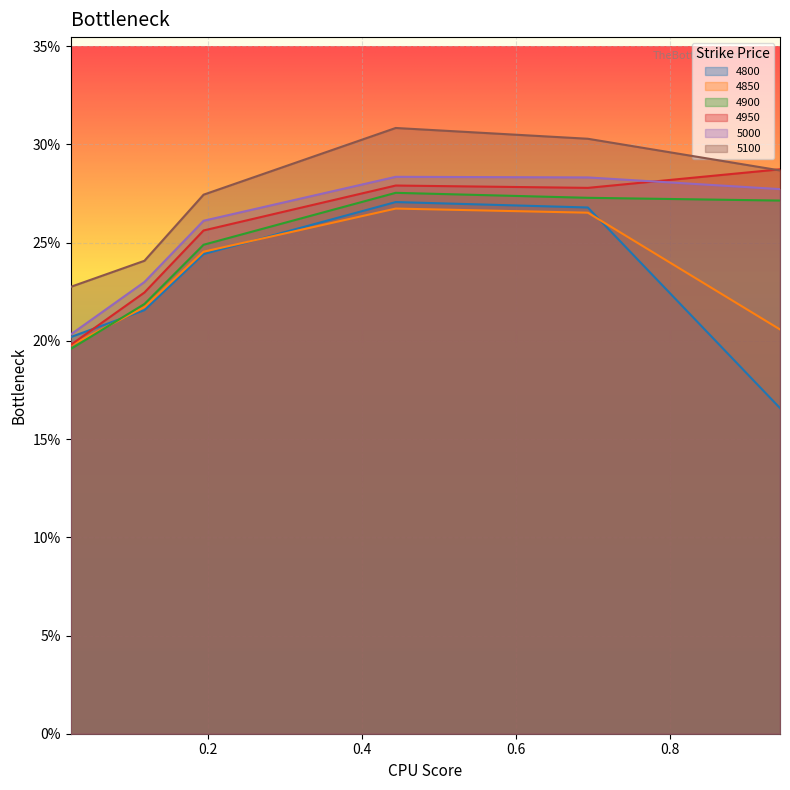

What is the difference between the maximum and second lowest values in the 4850 series?

0.1